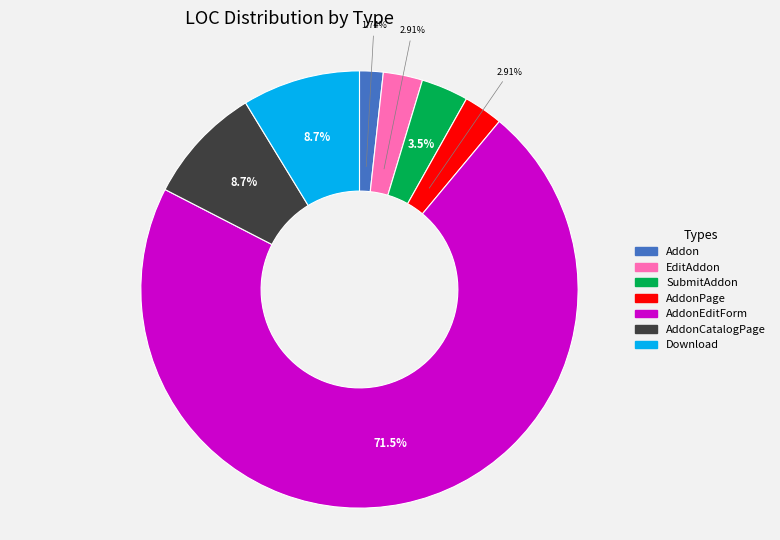

Does any single category account for the majority?

Yes